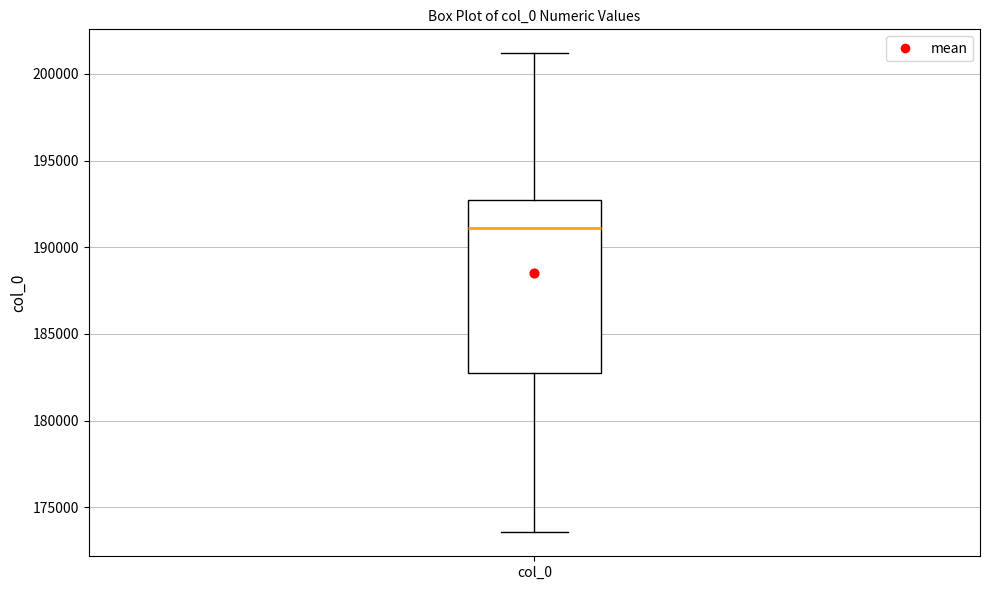

Transcribe this box plot: give where the median line is, the range the box spans, and where the two whiskers end, as read against the y-axis. The values are not printed on the chart, so give them approximately, as read against the axis.

median 191000, box 182500 to 192500, whiskers 173500 to 201000